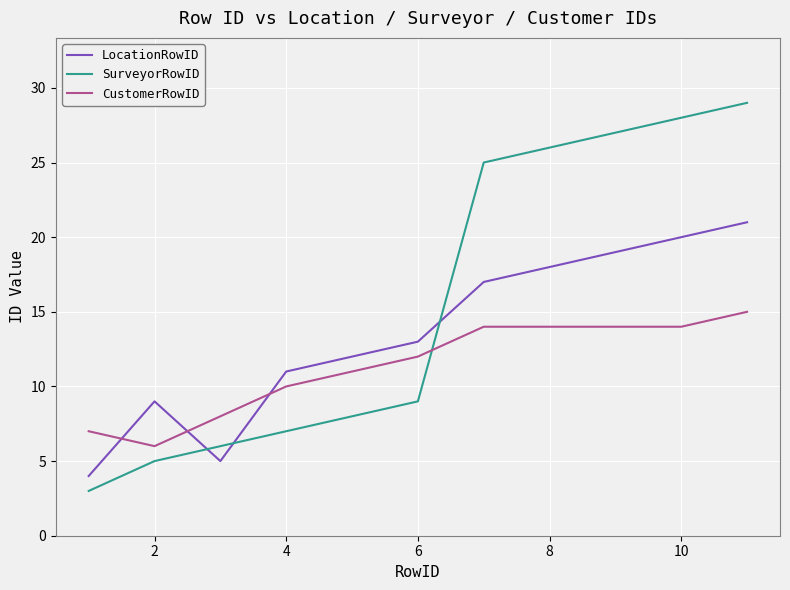

What is the minimum value shown in the chart?

3